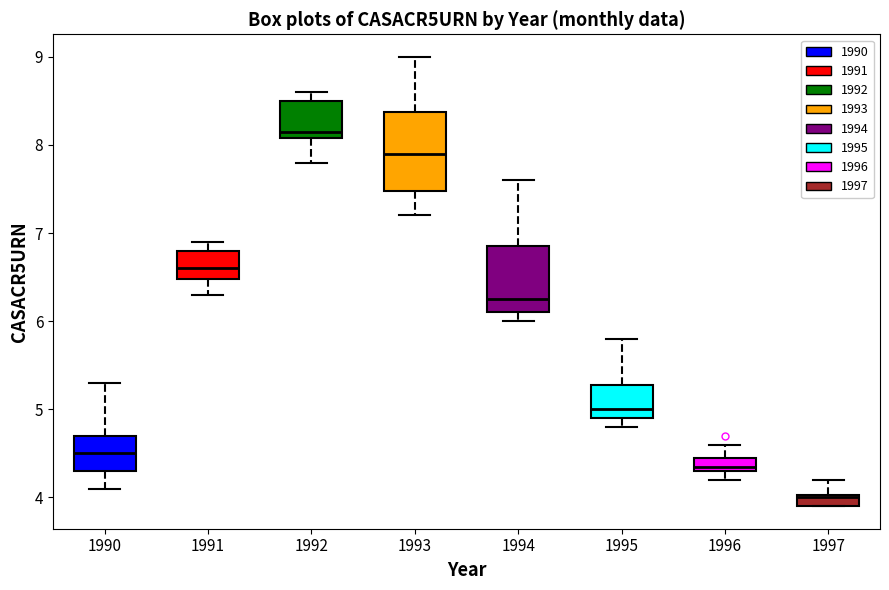

Where does the upper whisker of the box at x = 1993 end on the y-axis? The values are not printed on the chart, so give them approximately, as read against the axis.

9.0